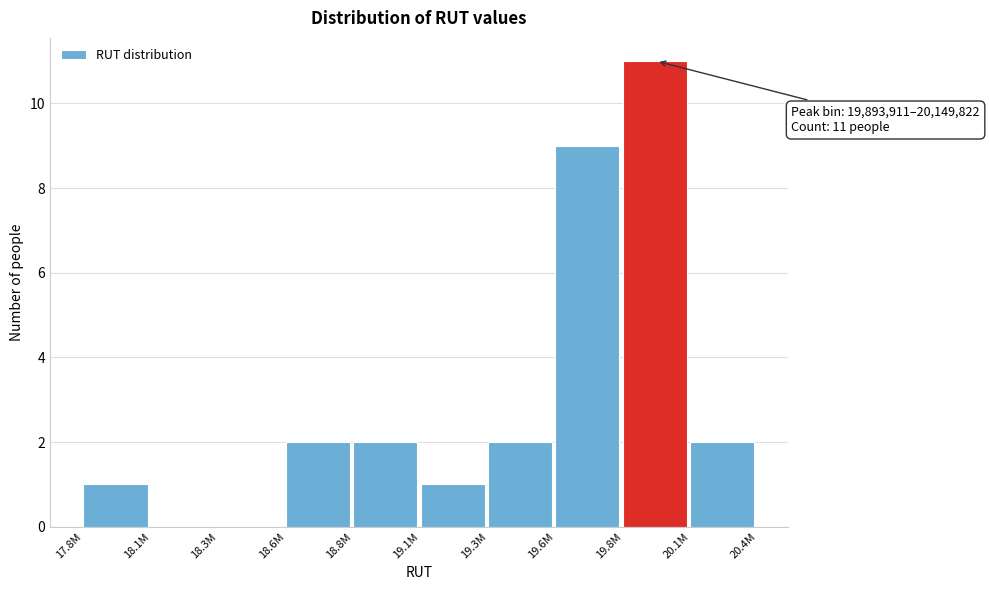

Reading left to right, what are all the values shown in this chart?

17.8M=1	18.1M=0	18.3M=0	18.6M=2	18.8M=2	19.1M=1	19.3M=2	19.6M=9	19.8M=11	20.1M=2